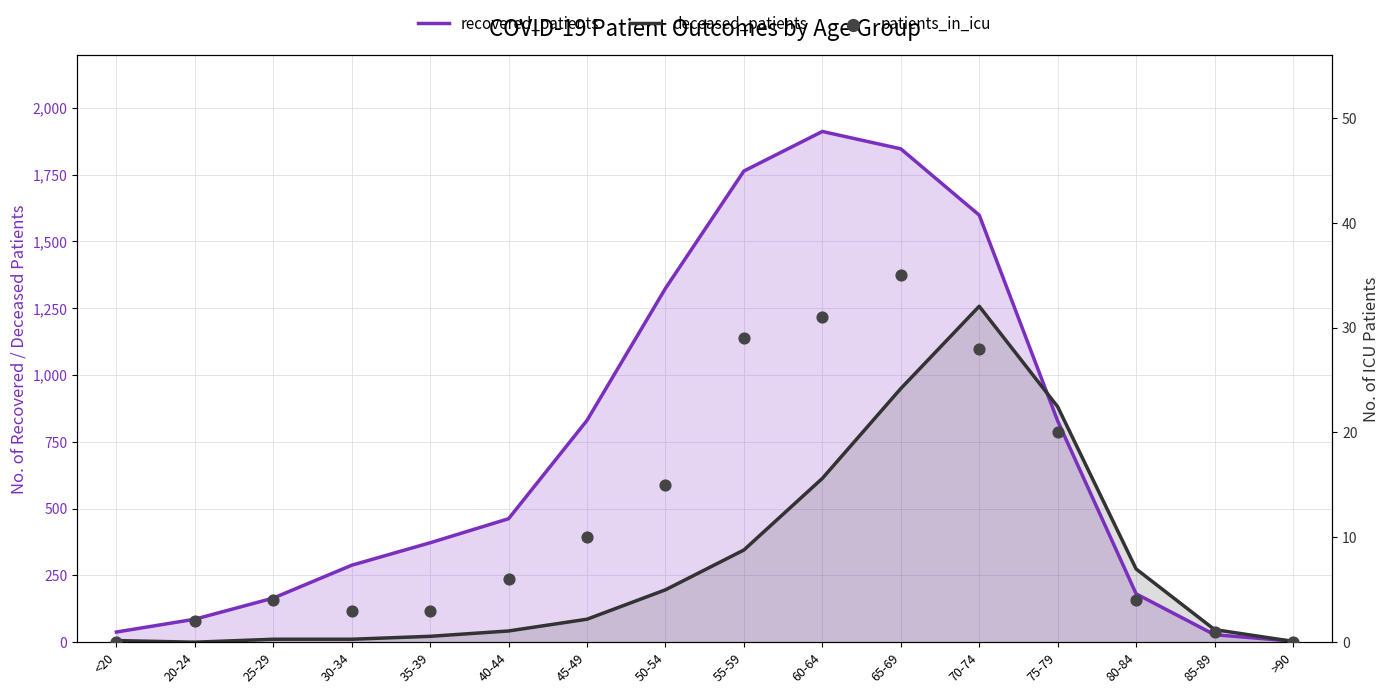

At how many categories does at least one series exceed 252?

11